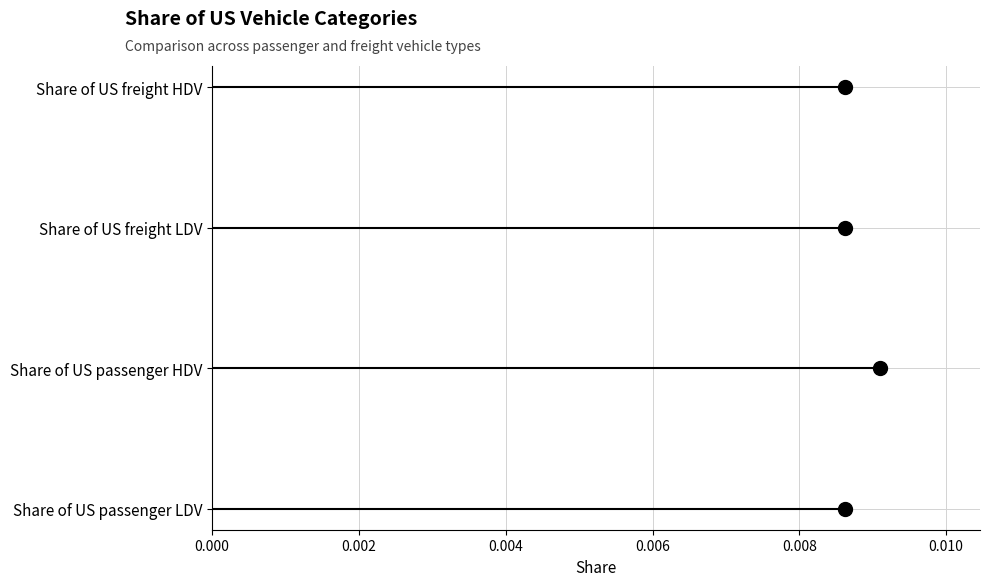

Approximately how many times larger is the value at 0.002 compared to 0.006?

0.3